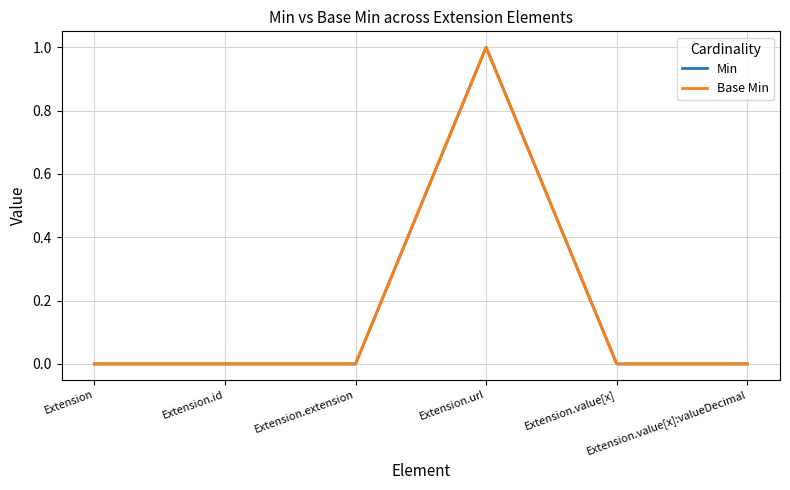

At which label does Base Min reach its peak?

Extension.url